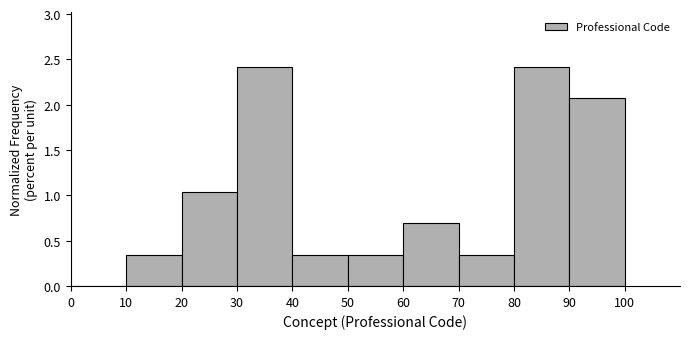

How tall is the bar that spans 90 to 100 on the x-axis? The values are not printed on the chart, so give them approximately, as read against the axis.

2.05